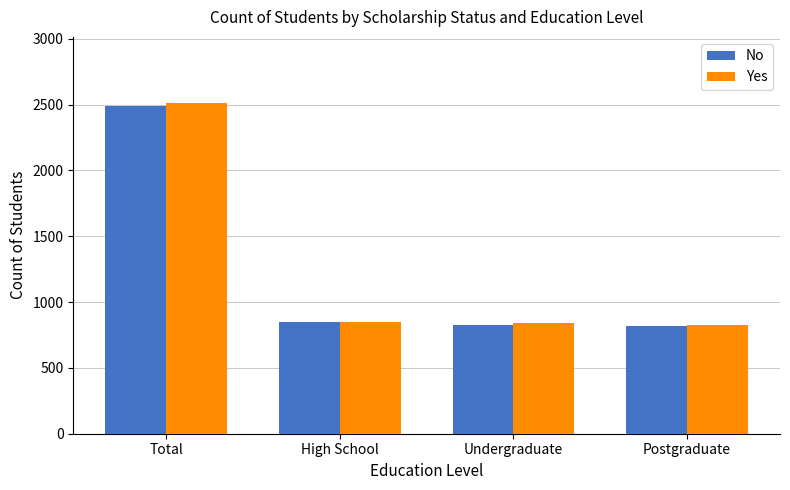

What is the greatest value displayed?

2512